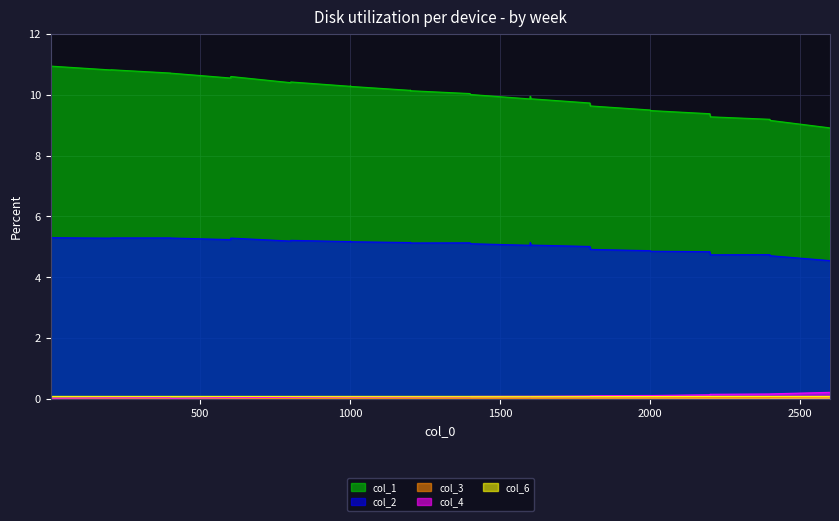

What is the value of the col_2 point at the 20th from the left?

5.1